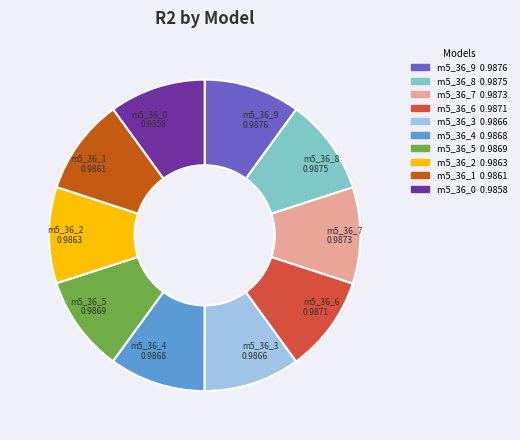

Is there a majority slice in this chart?

No